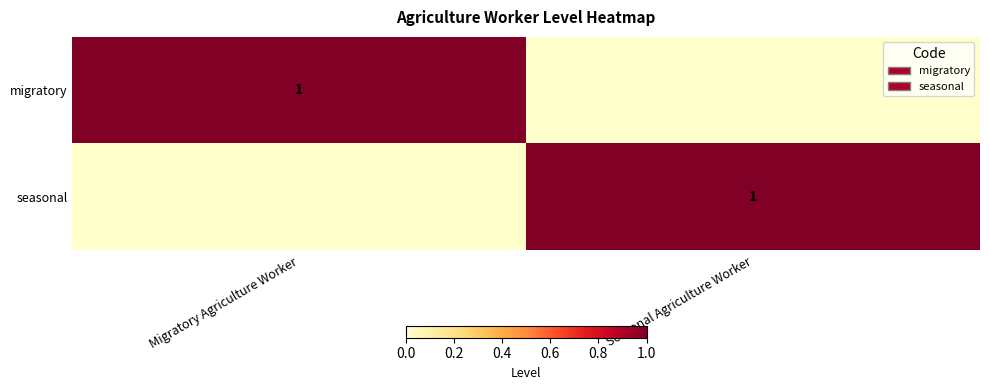

The seasonal series shows 2 at Seasonal Agriculture Worker. True or false?

False